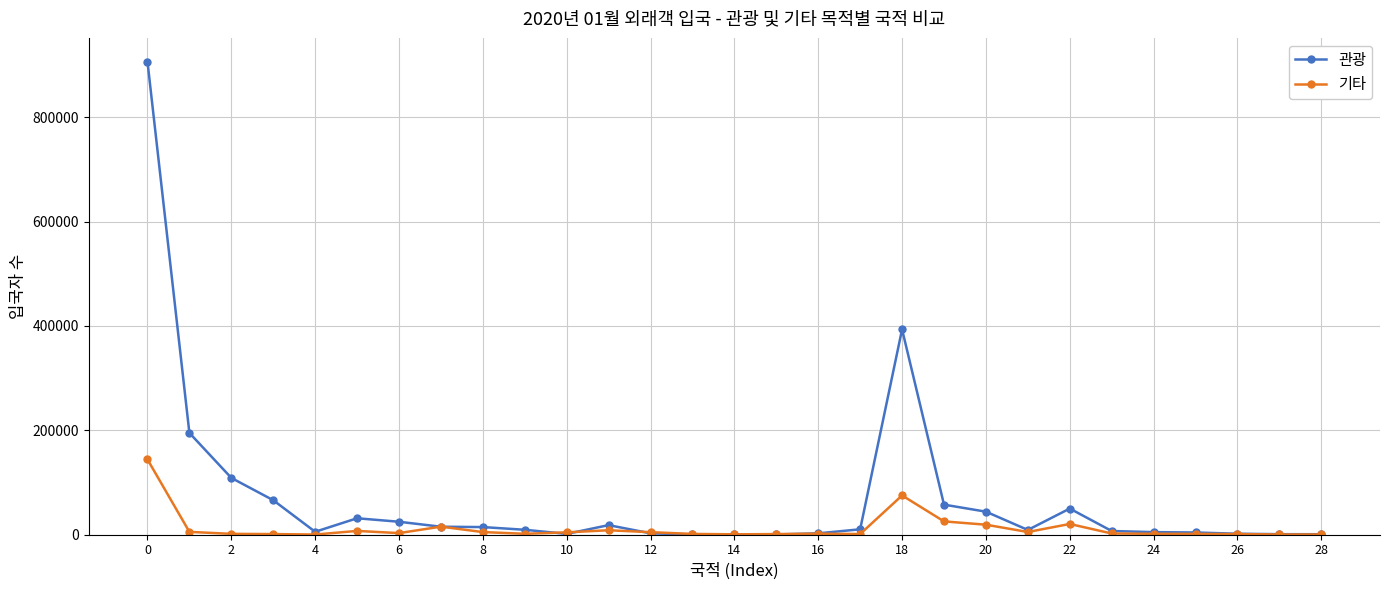

Which series has the largest total across all categories?

관광